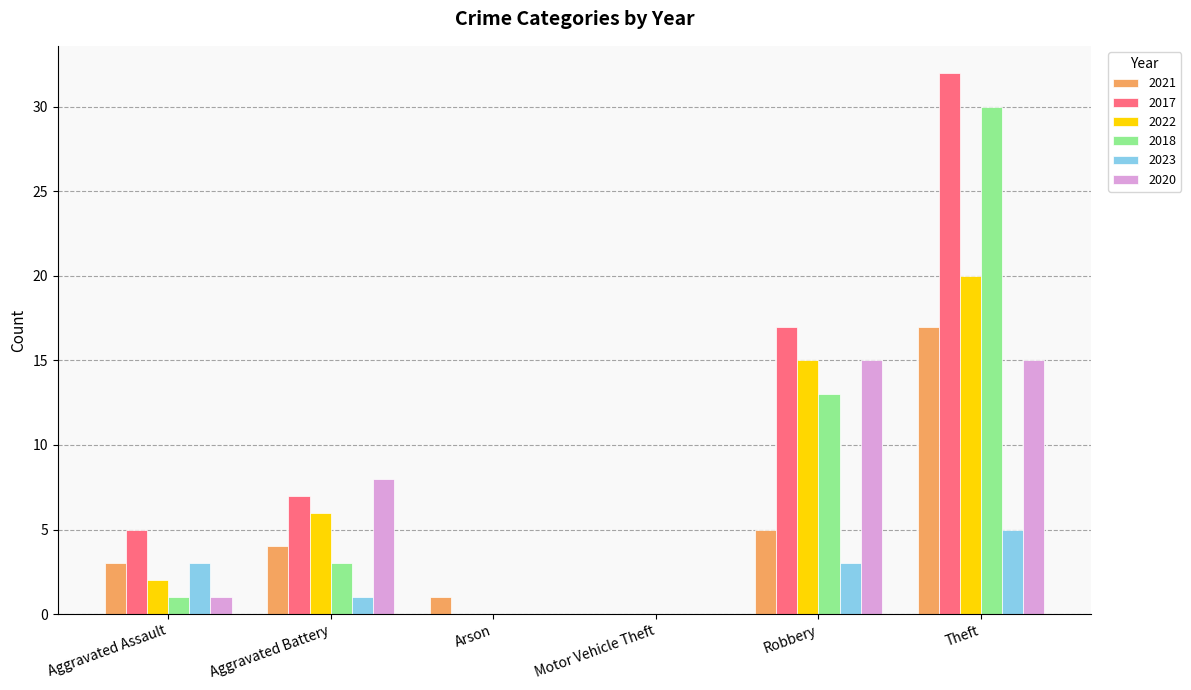

Are the bars horizontal?

No